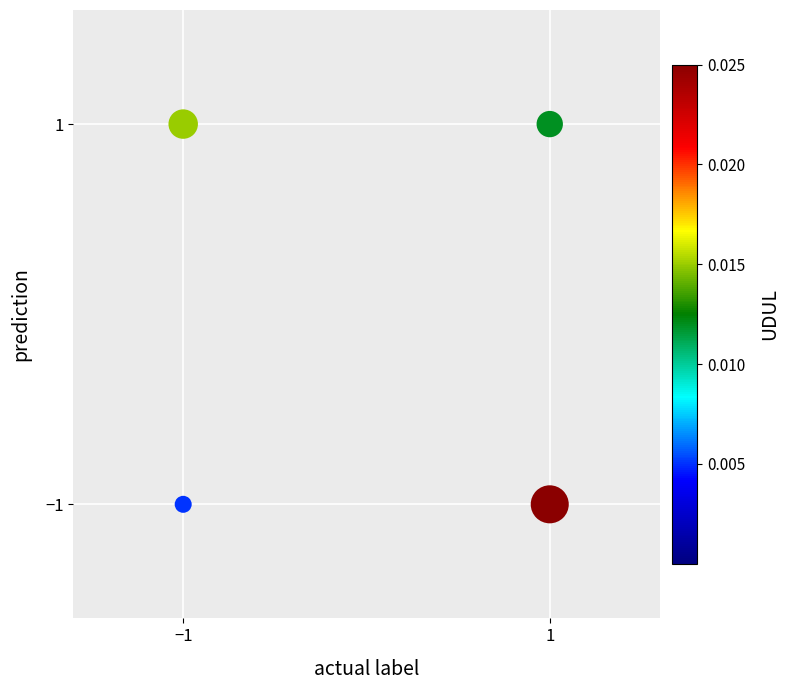

List the coordinates of all points as (Y, X) pairs, reading left to right.

(-1, -1)  (1, -1)  (-1, 1)  (1, 1)